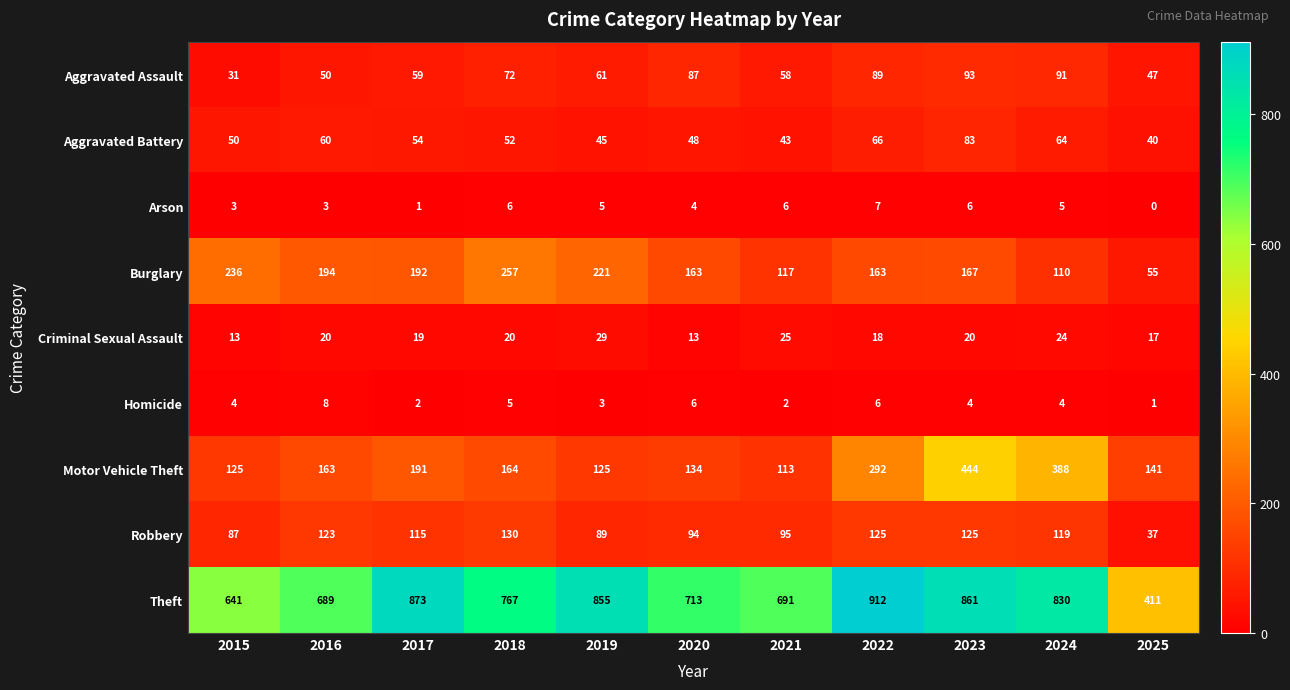

What is the total value across all series at 2025?

749